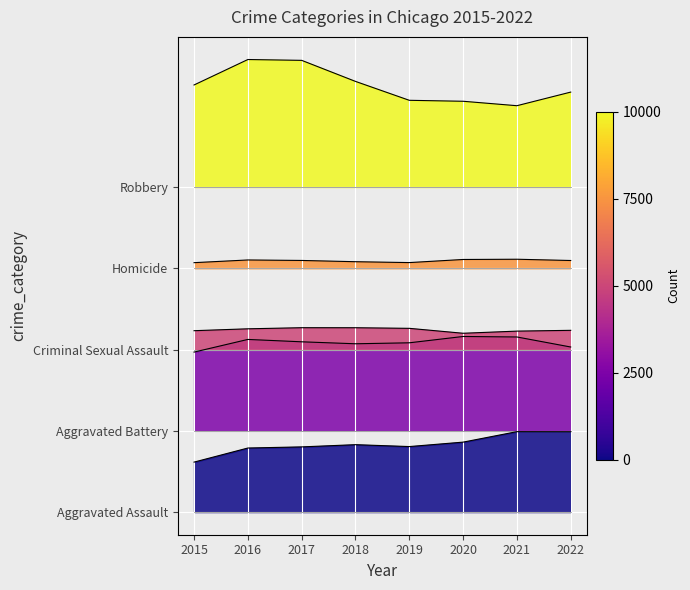

Reading right to left, list all the values displayed in this chart.

Aggravated Assault: 2967.1	2969.6	2583.0	2419.1	2489.4	2407.2	2365.3	1845.2
Aggravated Battery: 6094.7	6465.3	6483.7	6250.1	6214.2	6286.9	6374.6	5906.8
Criminal Sexual Assault: 6710.4	6681.5	6602.3	6784.1	6806.5	6807.5	6766.7	6696.9
Homicide: 9288.4	9335.3	9326.3	9211.7	9244.1	9290.4	9308.4	9208.7
Robbery: 15506.1	15003.5	15167.4	15202.8	15900.7	16677.8	16708.7	15769.2